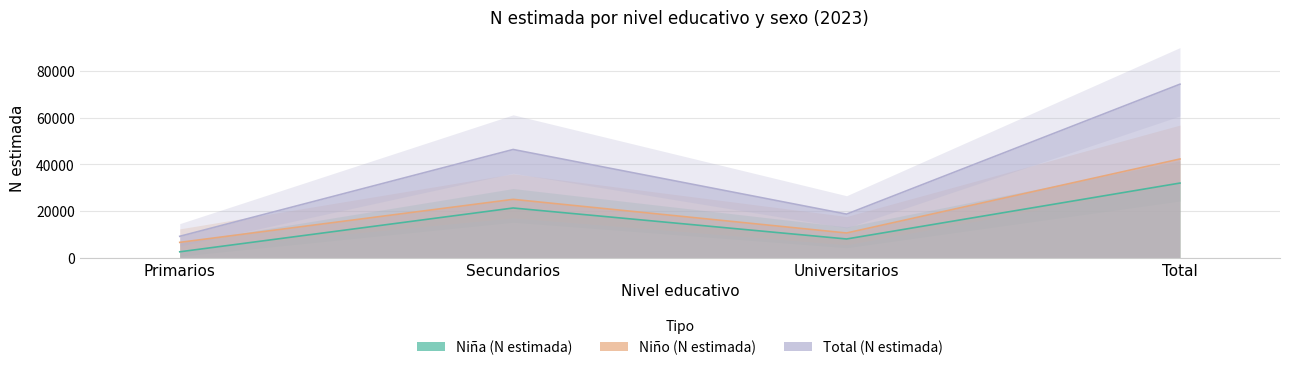

Does the chart have visible grid lines?

Yes